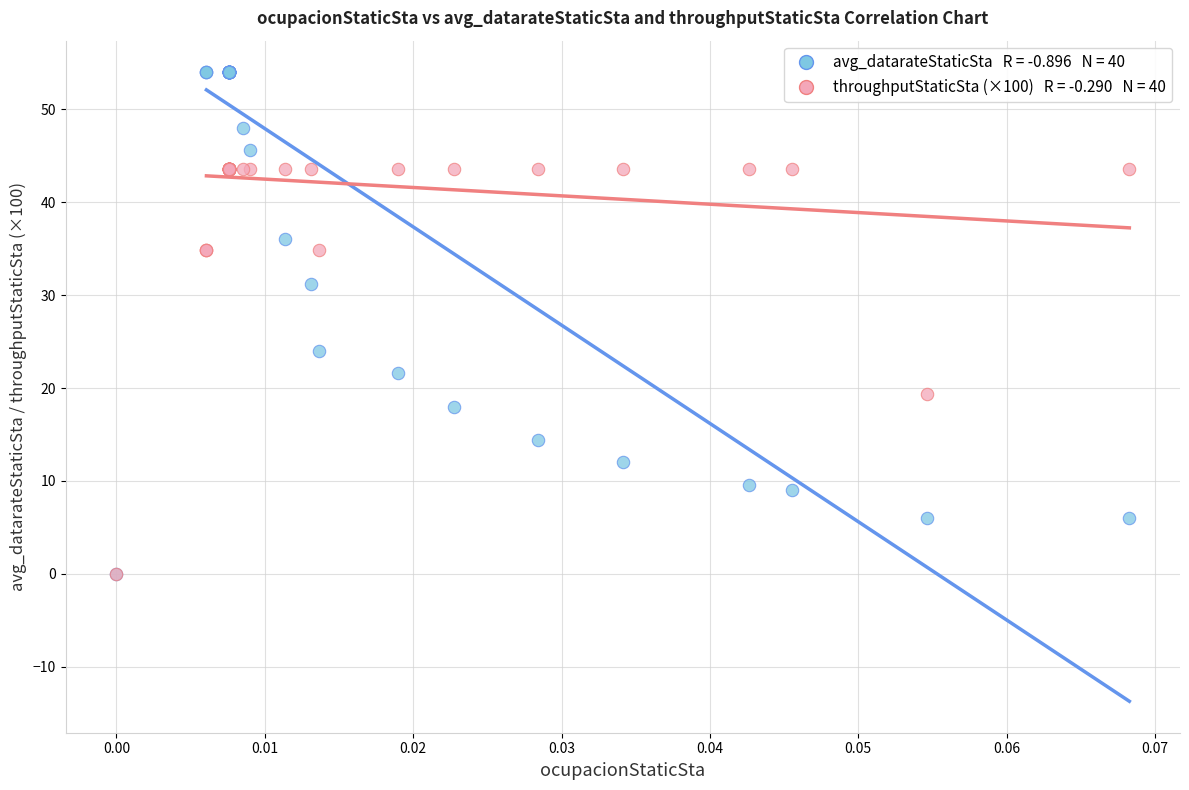

Across all series, what Y value is closest to 27?

24.0